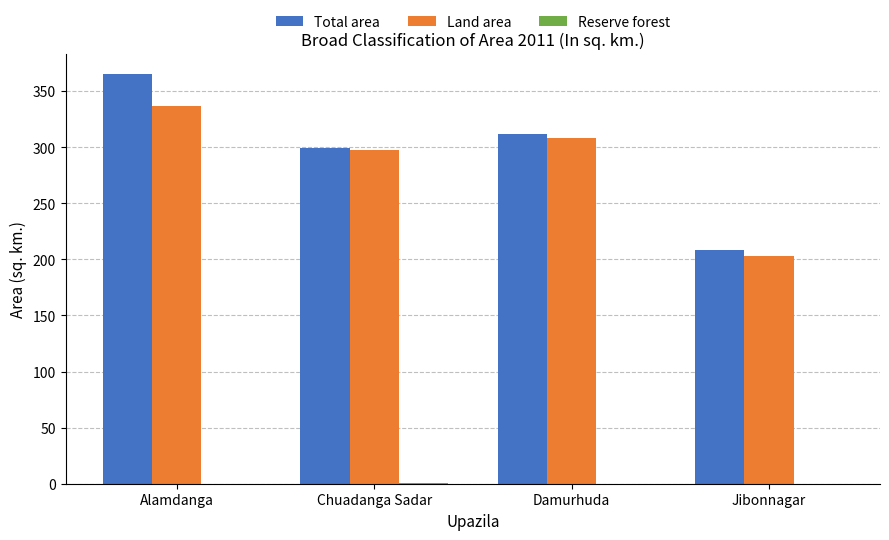

Count the number of data series in this chart.

3